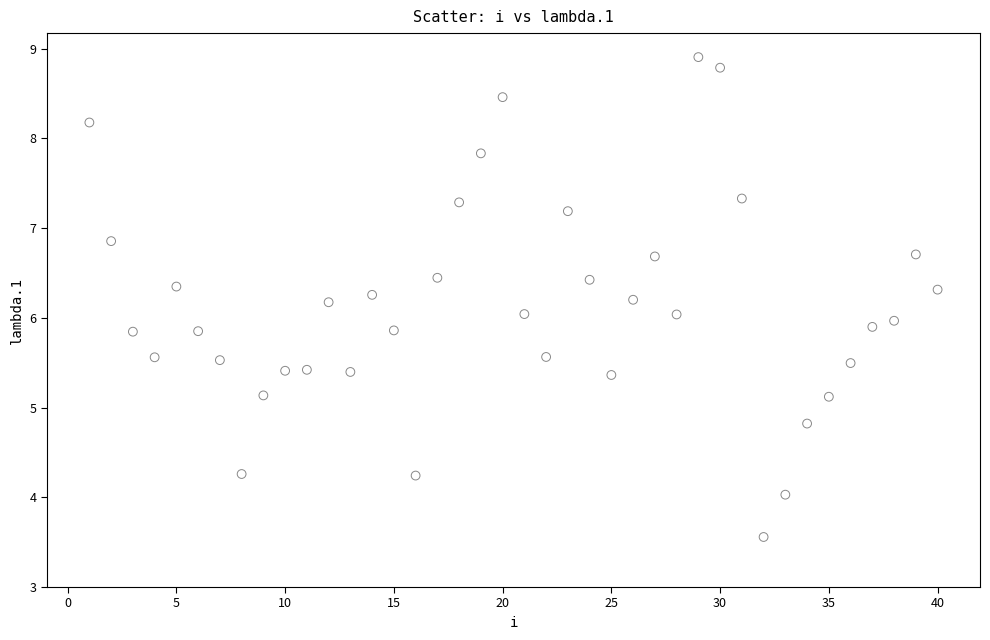

What is the range of X values (max minus min)?

39.0